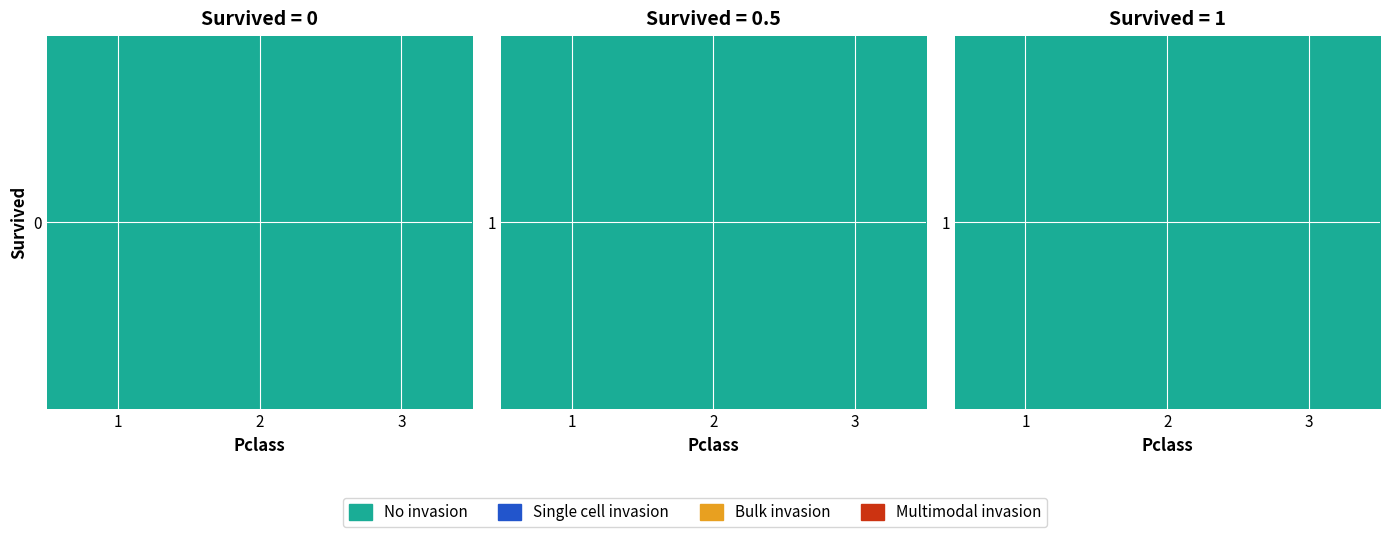

List the labels in order of value, largest first.

3, 1, 2